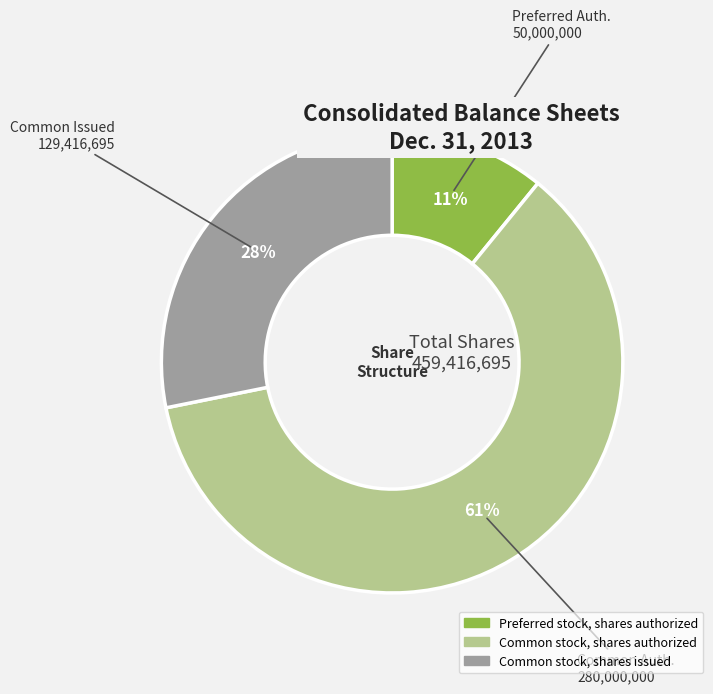

What is the smallest slice in the pie chart?

Preferred stock, shares authorized